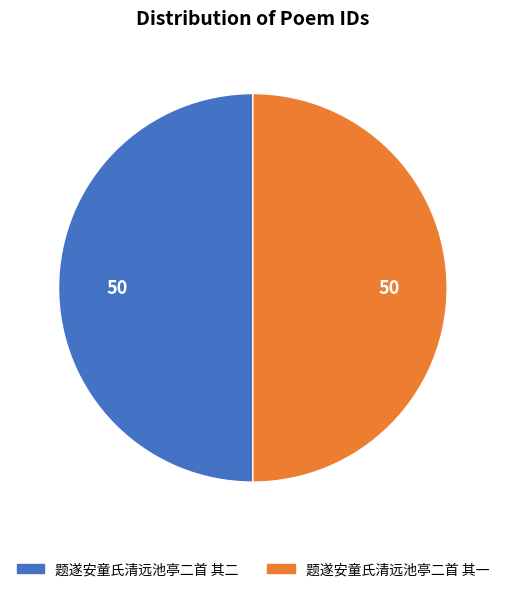

The 题遂安童氏清远池亭二首 其二 slice represents 50% of the pie. True or false?

True